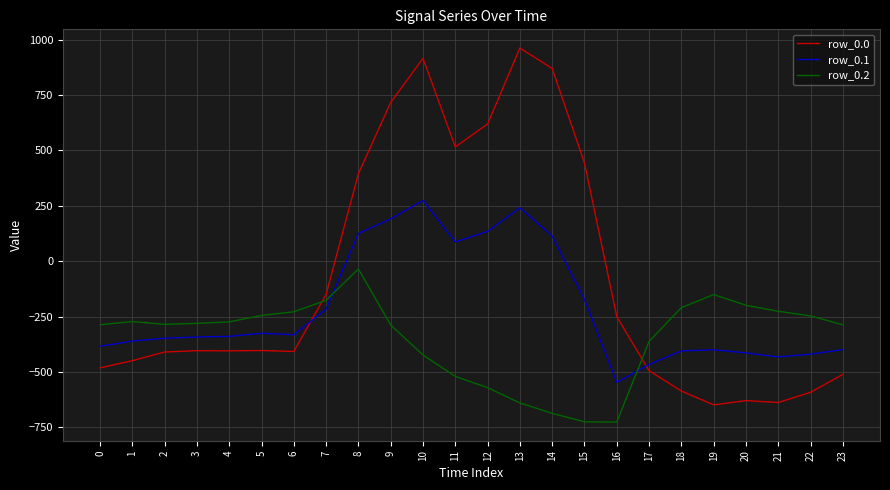

Rank the series by their average value, from highest to lowest.

row_0.0, row_0.1, row_0.2